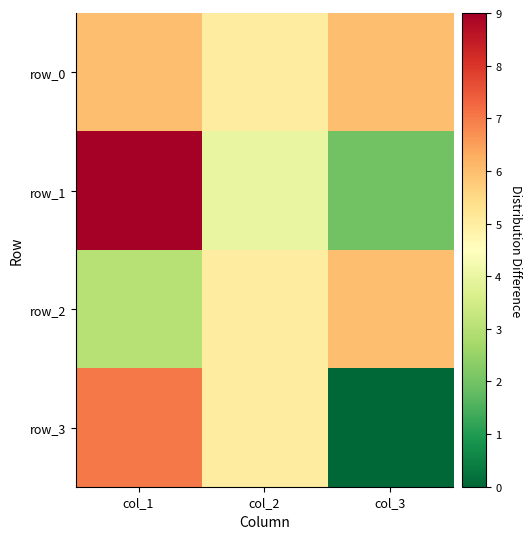

What is the difference between the second highest and minimum values in the row_3 series?

5